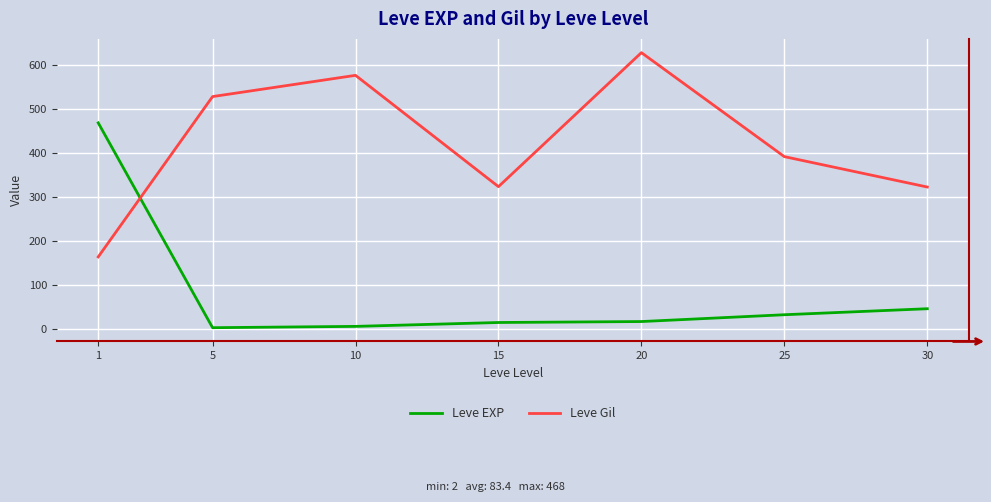

What is the smallest value displayed?

2.3